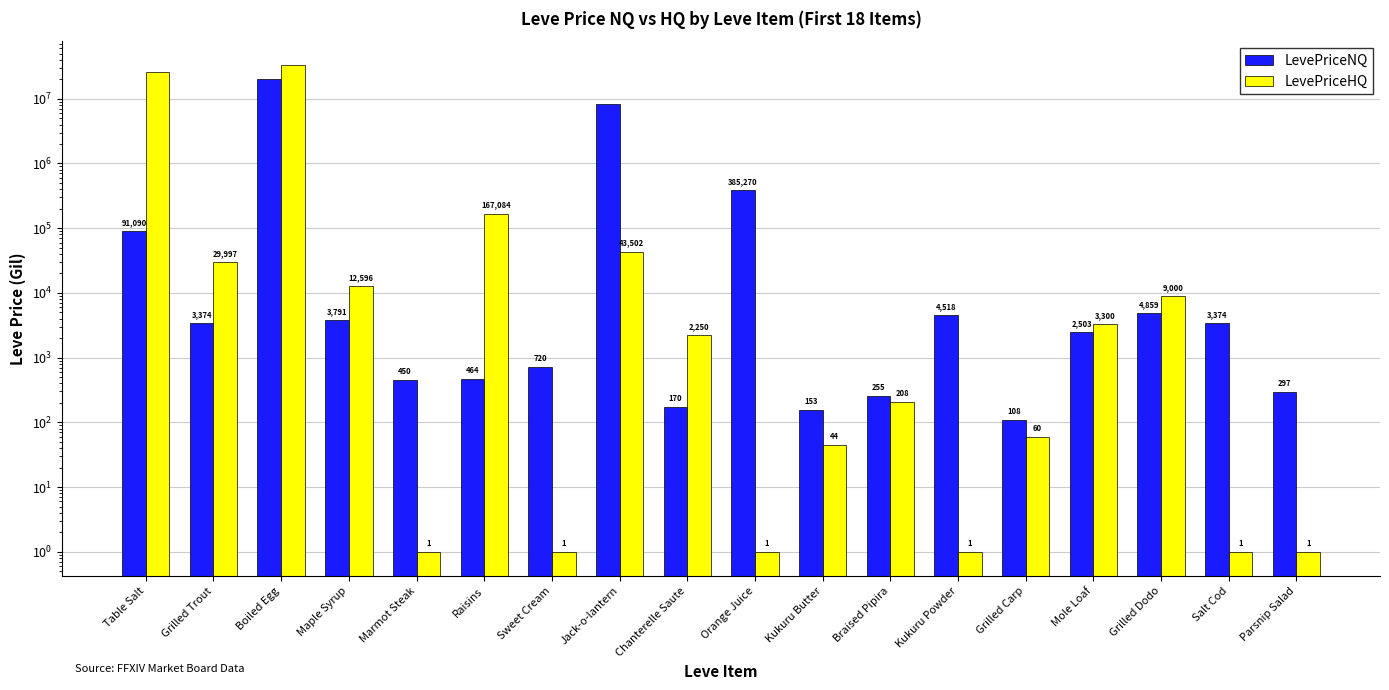

Reading left to right, what are all the values shown in this chart?

LevePriceNQ: Table Salt=91090.4	Grilled Trout=3374.0	Boiled Egg=20189175.0	Maple Syrup=3790.8	Marmot Steak=450.0	Raisins=464.0	Sweet Cream=720.0	Jack-o-lantern=8212941.0	Chanterelle Saute=170.0	Orange Juice=385270.5	Kukuru Butter=153.0	Braised Pipira=255.0	Kukuru Powder=4517.6	Grilled Carp=108.0	Mole Loaf=2502.5	Grilled Dodo=4859.4	Salt Cod=3374.2	Parsnip Salad=297.0
LevePriceHQ: Table Salt=26316354.0	Grilled Trout=29997.0	Boiled Egg=32657691.0	Maple Syrup=12595.5	Marmot Steak=1.0	Raisins=167084.0	Sweet Cream=1.0	Jack-o-lantern=43501.5	Chanterelle Saute=2250.0	Orange Juice=1.0	Kukuru Butter=44.0	Braised Pipira=208.5	Kukuru Powder=1.0	Grilled Carp=60.0	Mole Loaf=3300.0	Grilled Dodo=9000.0	Salt Cod=1.0	Parsnip Salad=1.0